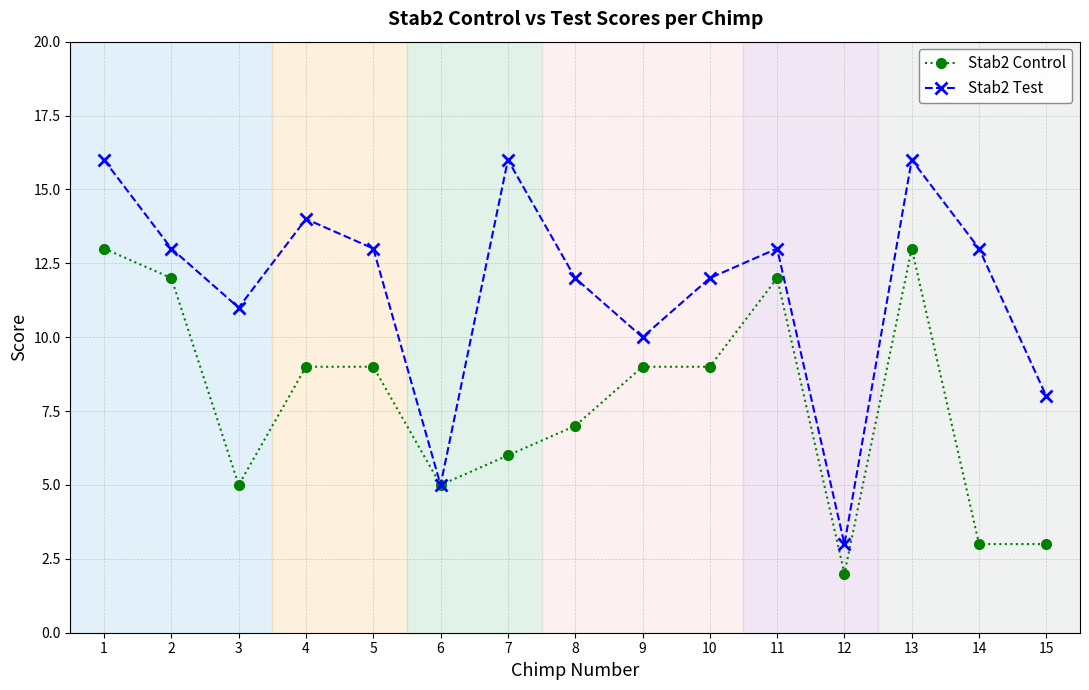

Is it true that Stab2 Test equals 3 at 12?

True